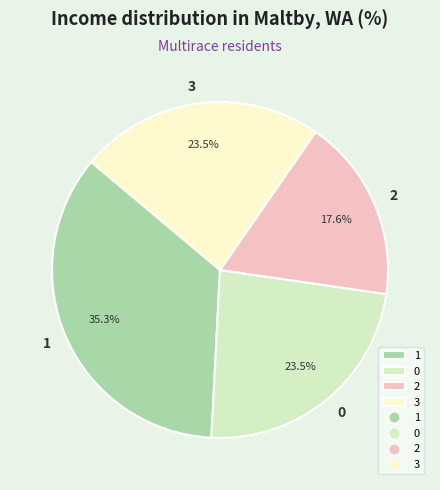

Is it true that 2 is 9% of the pie?

False